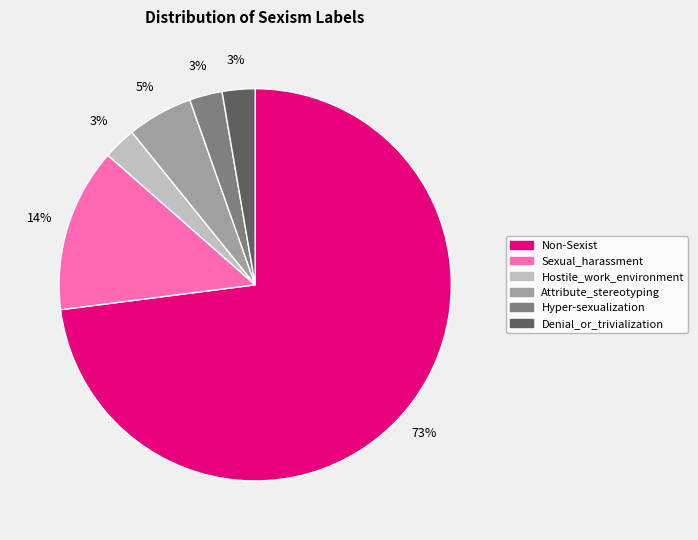

To the nearest percent, what portion does Denial_or_trivialization represent?

3%